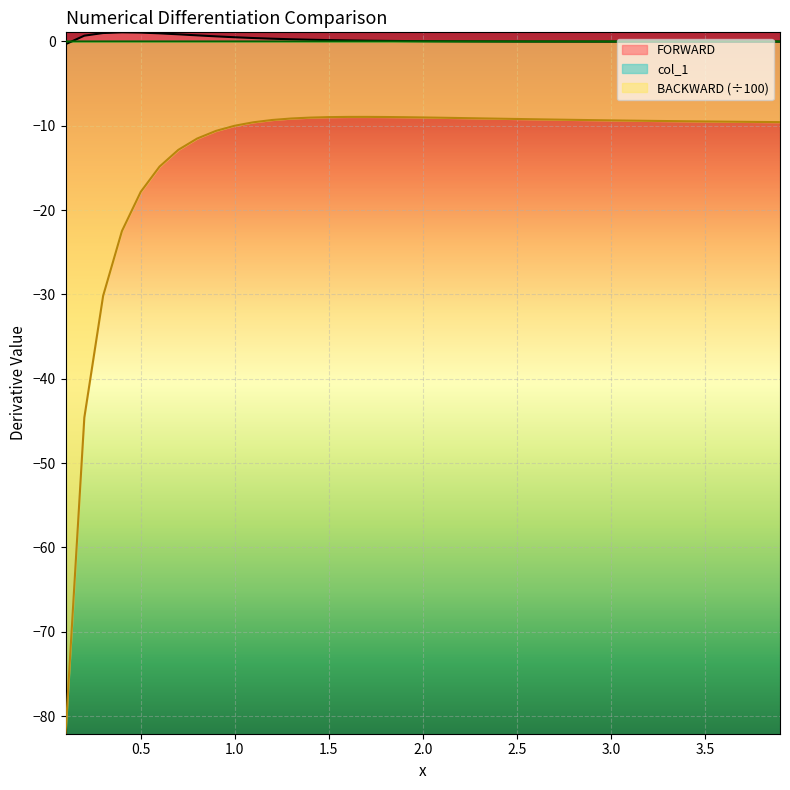

What are all the series names shown in the legend?

FORWARD, col_1, BACKWARD (÷100)